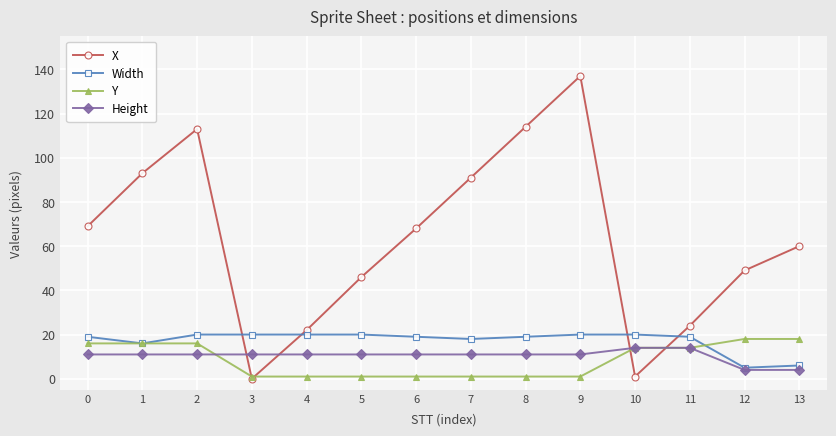

After their last crossing, which series has the higher values: Height or X?

X